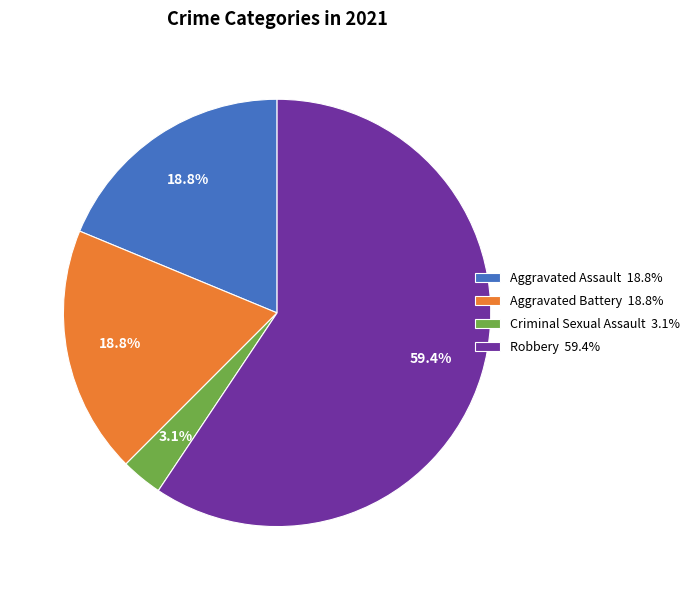

How many segments does this pie chart have?

4